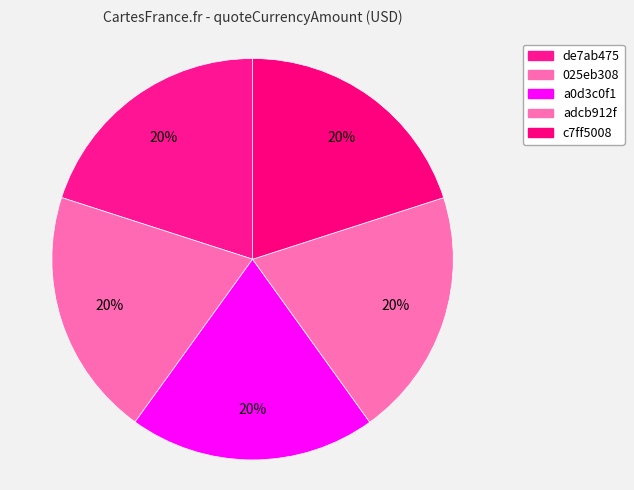

What portion of the pie excludes adcb912f?

80.0%